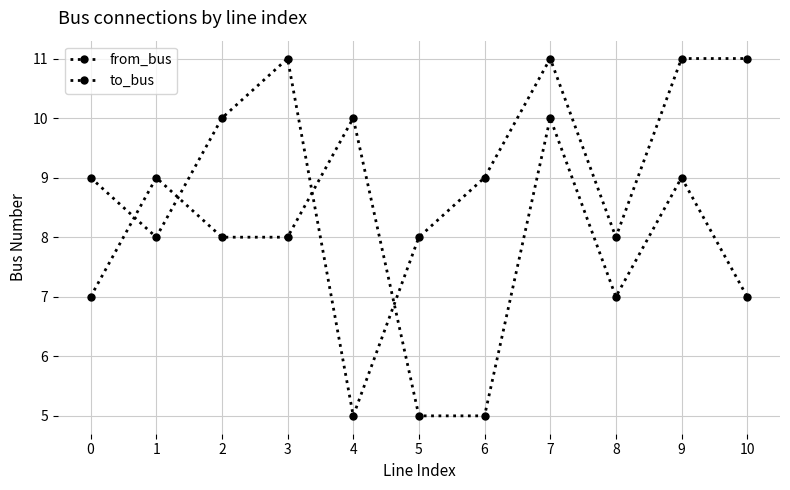

Where do to_bus and from_bus first cross each other?

0 and 1